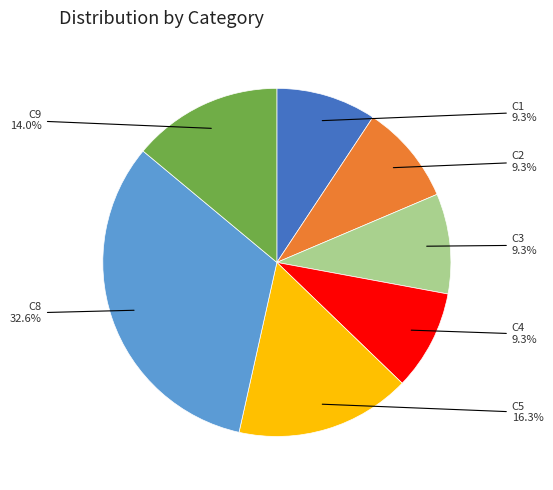

How many segments does this pie chart have?

7